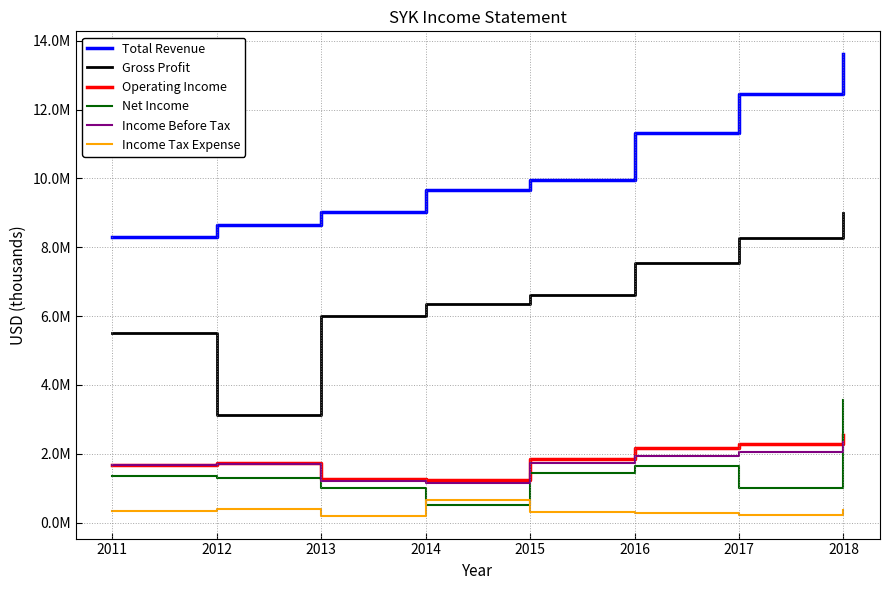

Where does the Net Income series first go above 1345000?

2015